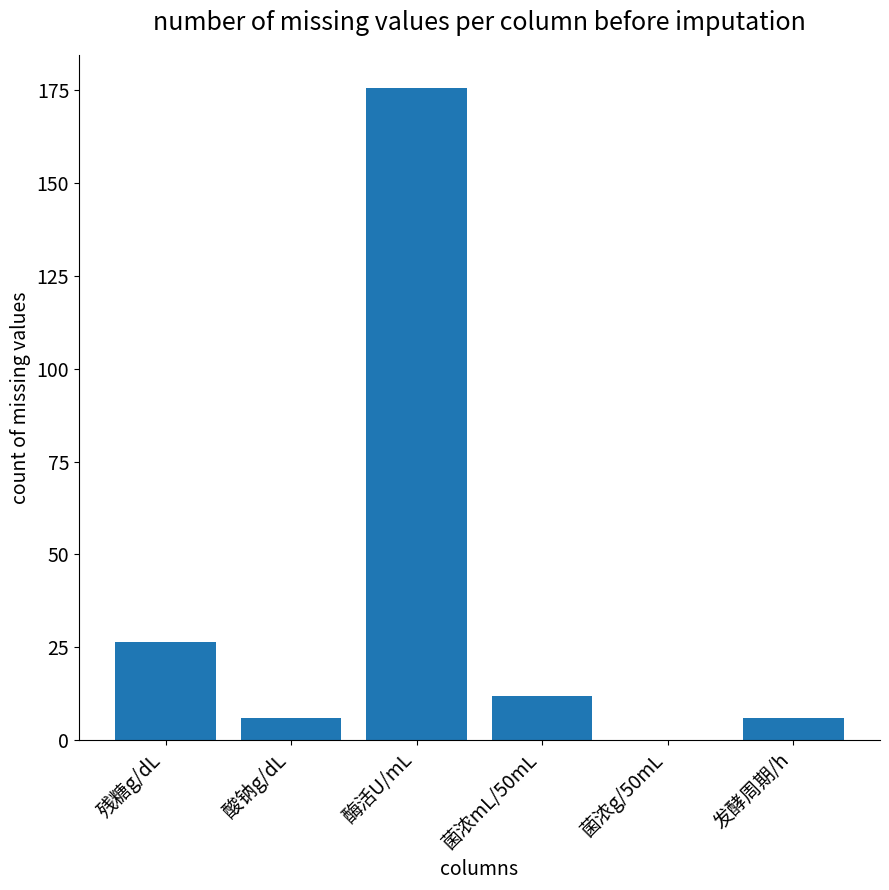

How many data points are above 11?

3